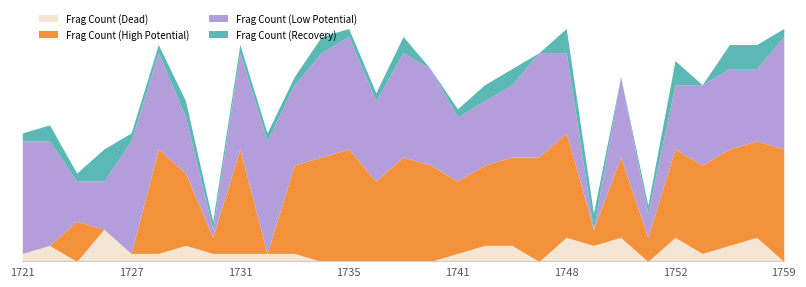

Does the chart have visible grid lines?

No